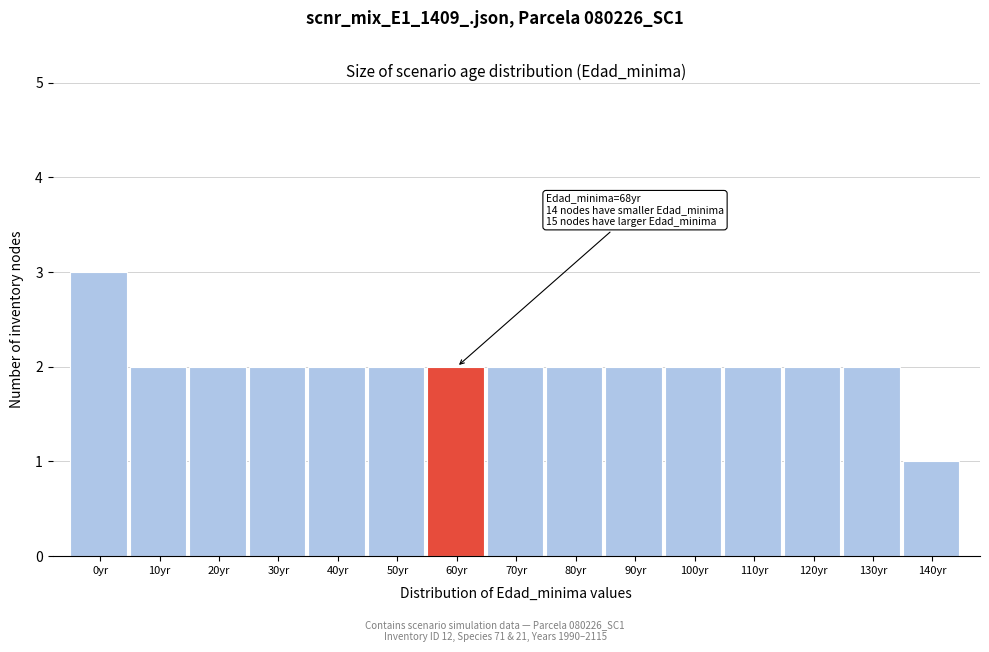

Reading left to right, list all the values displayed in this chart.

0yr=3	10yr=2	20yr=2	30yr=2	40yr=2	50yr=2	60yr=2	70yr=2	80yr=2	90yr=2	100yr=2	110yr=2	120yr=2	130yr=2	140yr=1